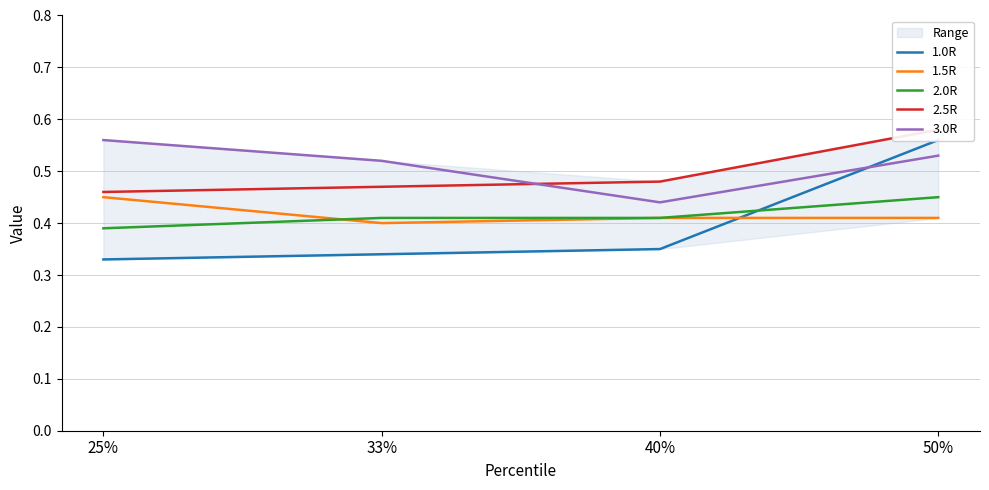

At which label is 1.5R closest to 0?

33%